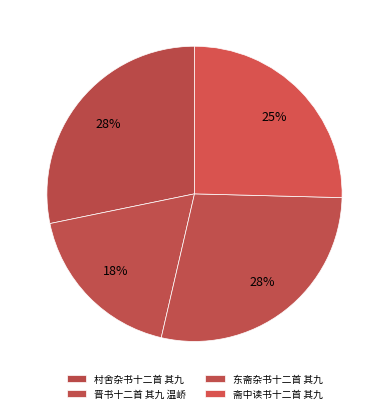

Approximately how many times larger is the value at 晋书十二首 其九 温峤 compared to 斋中读书十二首 其九?

0.7